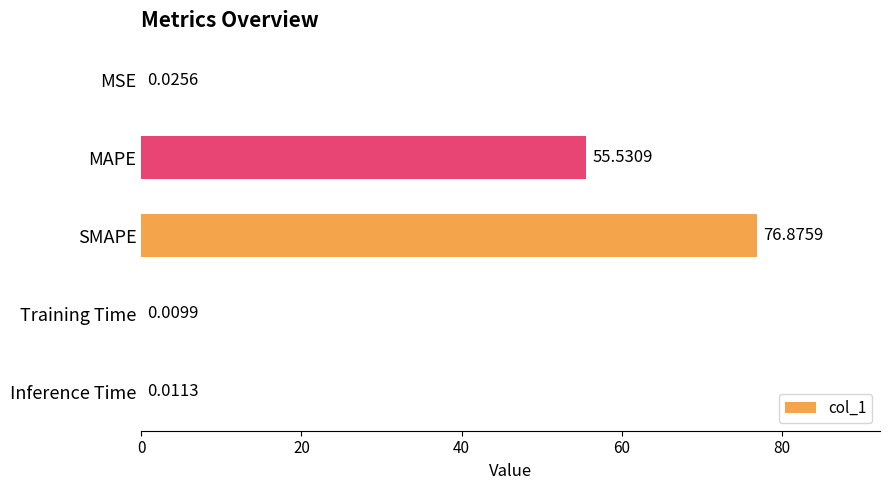

What is the sum of all values?

132.5